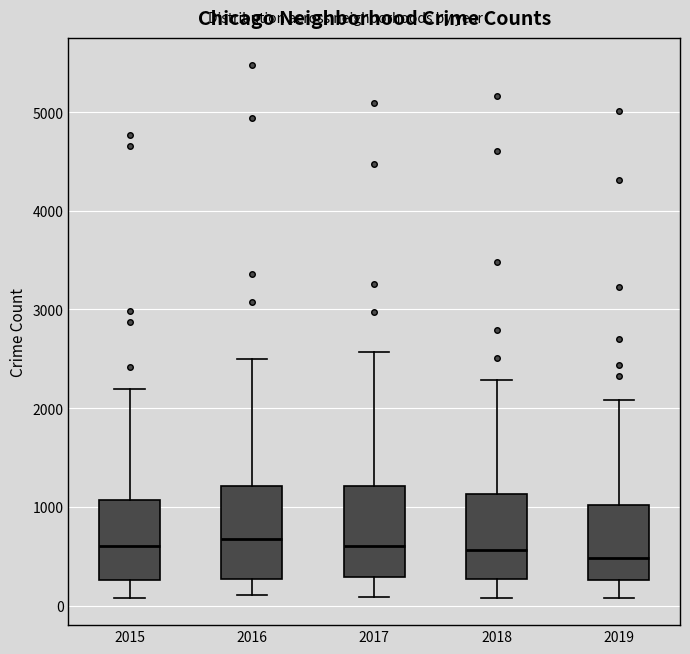

Reading left to right, read every box against the y-axis: the position of its median line, the range the box covers, and the ends of its whiskers. The values are not printed on the chart, so give them approximately, as read against the axis.

2015: median 600, box 300 to 1100, whiskers 100 to 2200
2016: median 700, box 300 to 1200, whiskers 100 to 2500
2017: median 600, box 300 to 1200, whiskers 100 to 2600
2018: median 600, box 300 to 1100, whiskers 100 to 2300
2019: median 500, box 300 to 1000, whiskers 100 to 2100